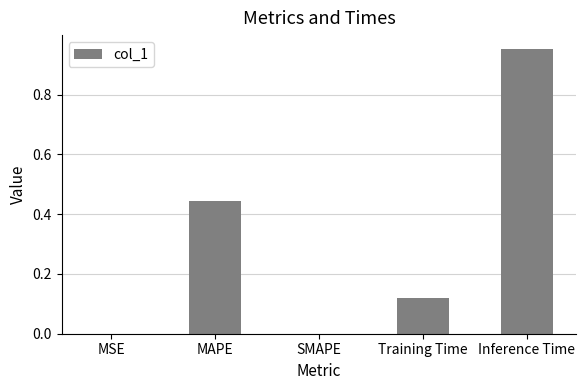

Which category has the highest value across all series?

Inference Time